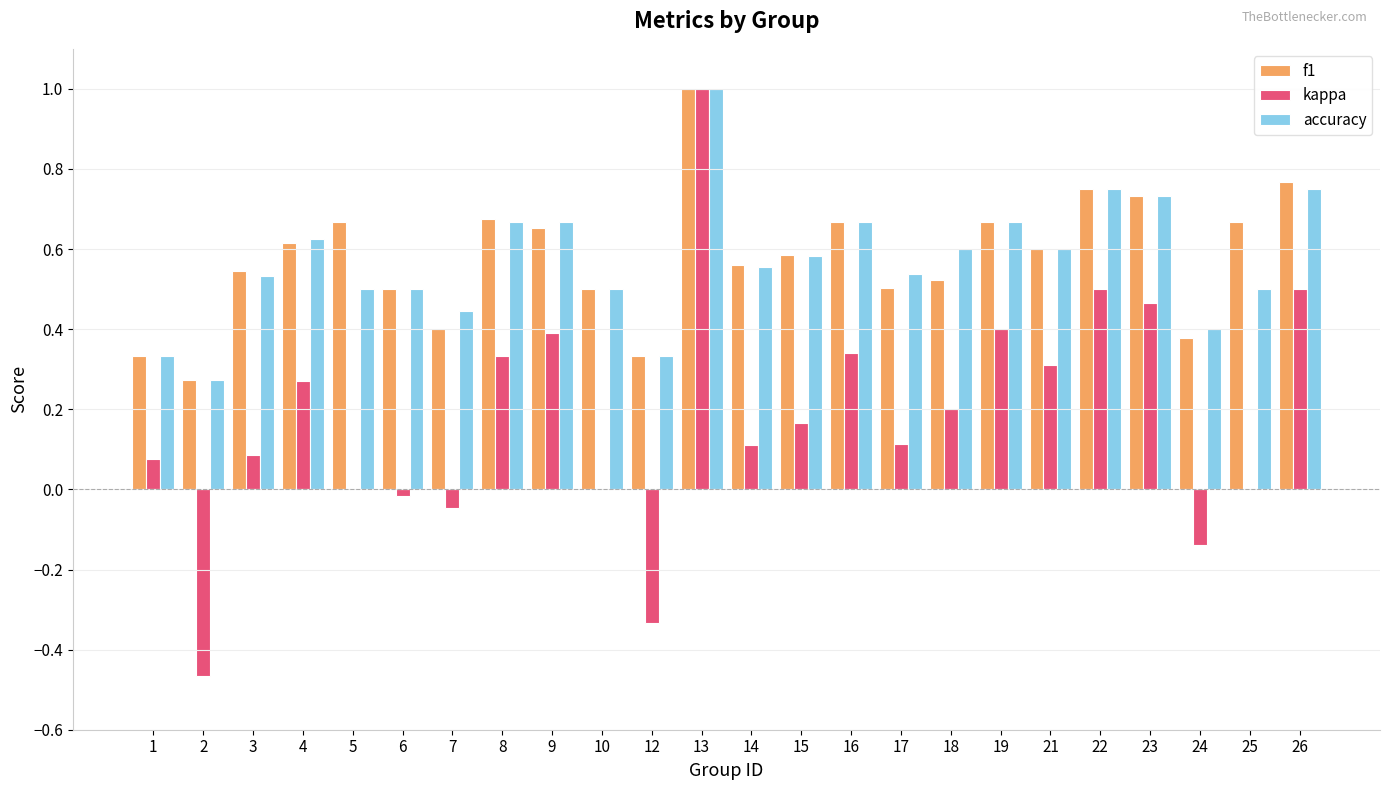

At which category is the sum across all series the highest?

13